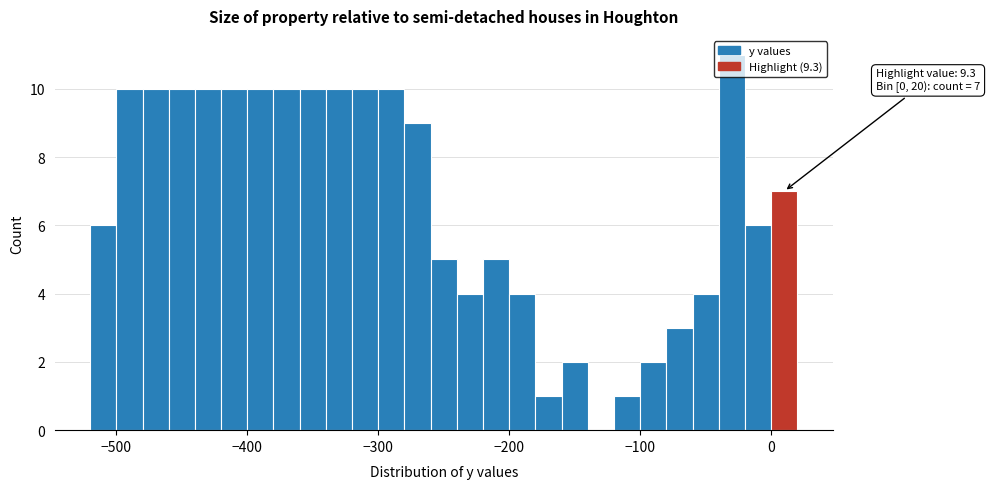

Around what value on the x-axis is the tallest bar? Give the approximate position of its centre, as read against the axis.

-30